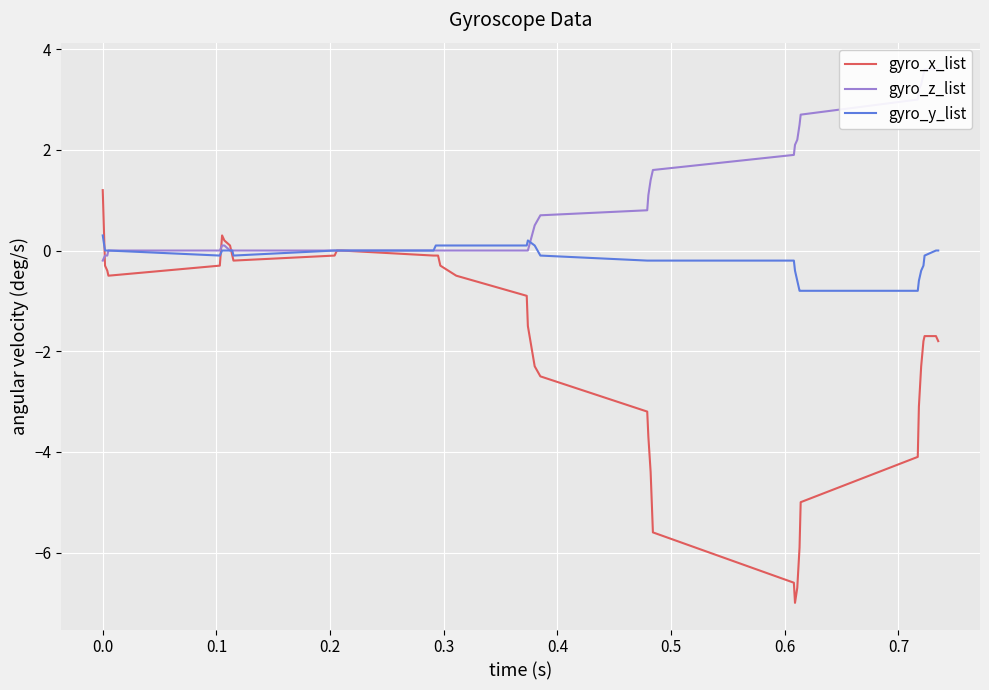

How many times do gyro_y_list and gyro_x_list cross each other?

3